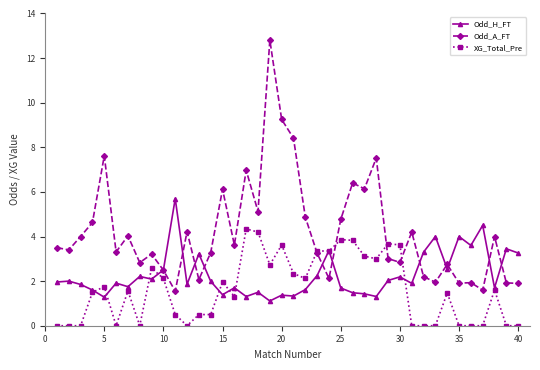

True or false: Odd_A_FT has more than 0 points higher than both neighbors.

True